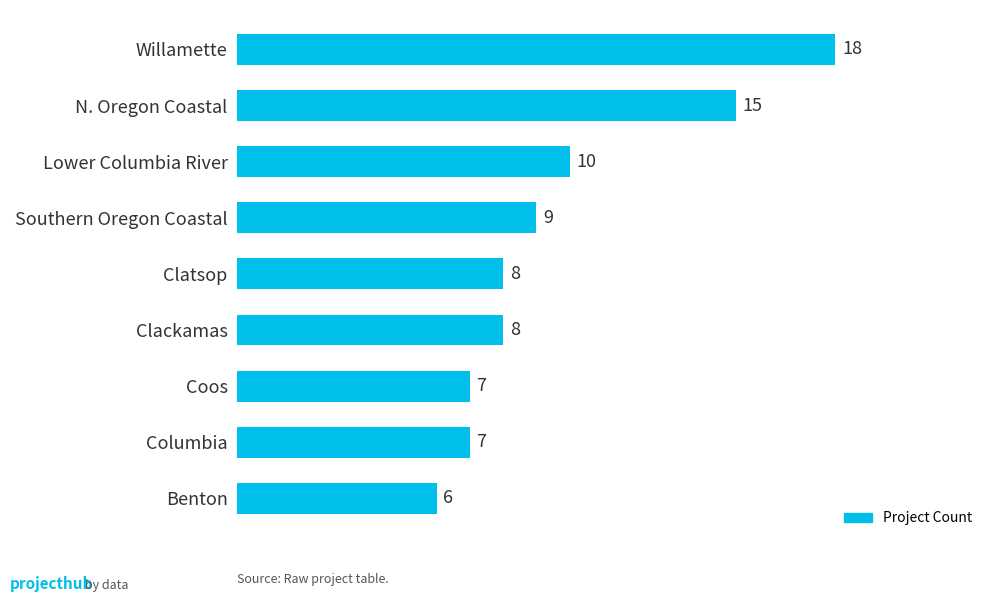

What is the difference between the maximum and second lowest values?

11